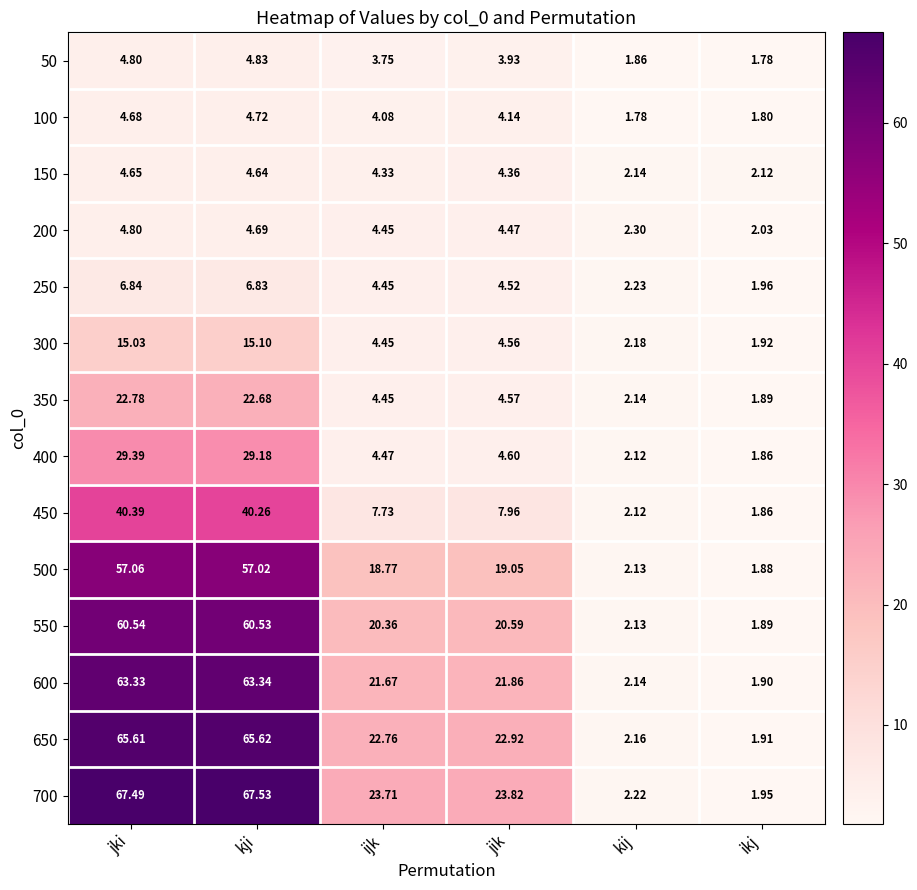

At which label does 200 first exceed 4?

jki